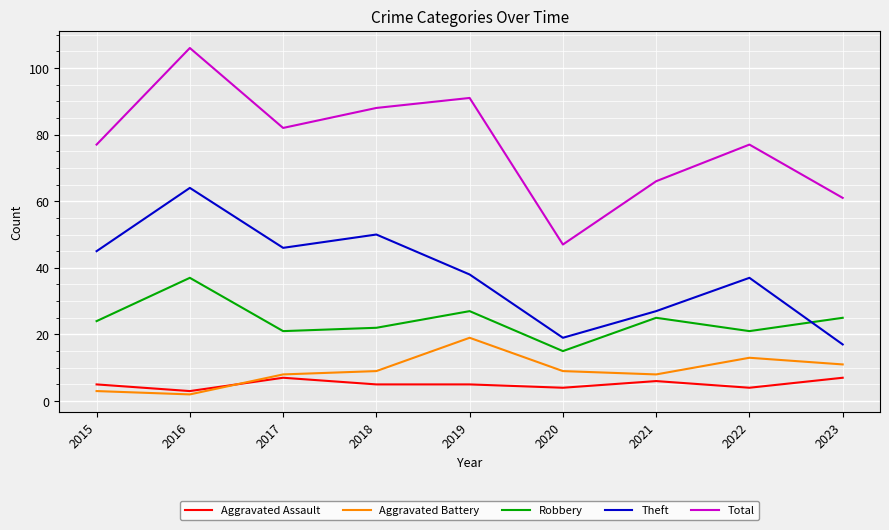

At which category does the chart reach its peak across all series?

2016